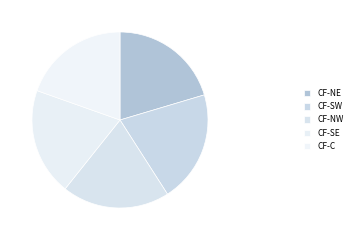

Does CF-NW represent more than half of the total?

No